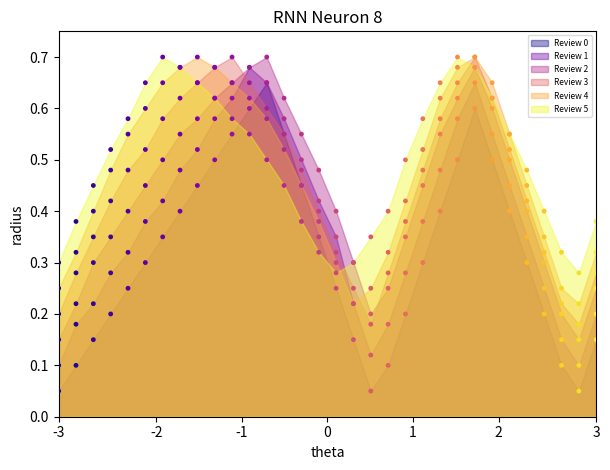

Which series contains the lowest Y value?

Review 0